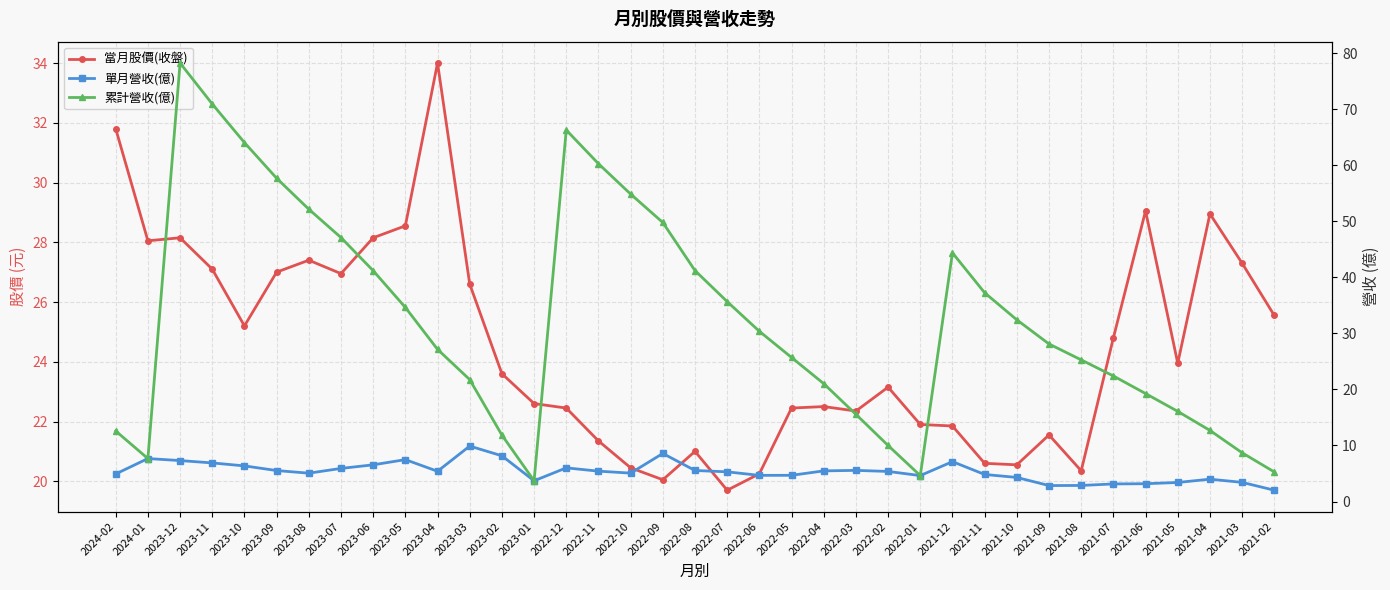

What are all the series names shown in the legend?

當月股價(收盤), 單月營收(億), 累計營收(億)